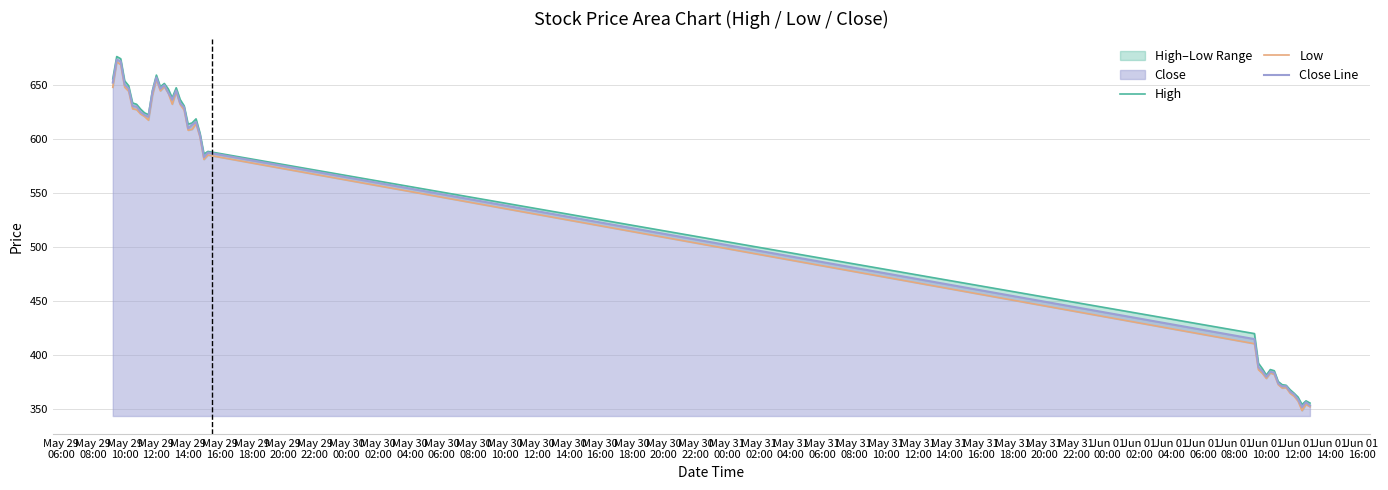

What is the minimum value for Close Line?

351.9